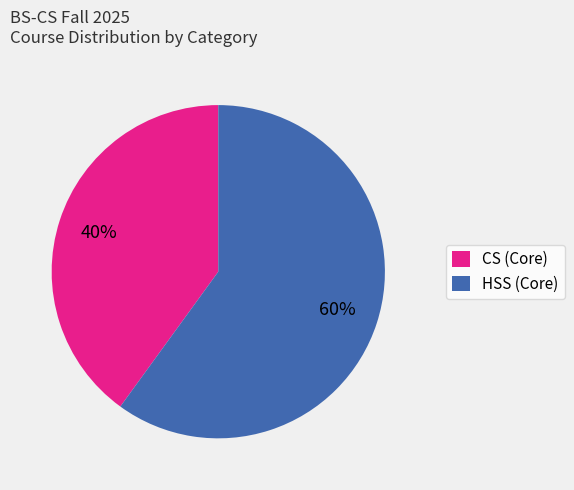

Between CS (Core) and HSS (Core), which is larger?

HSS (Core)